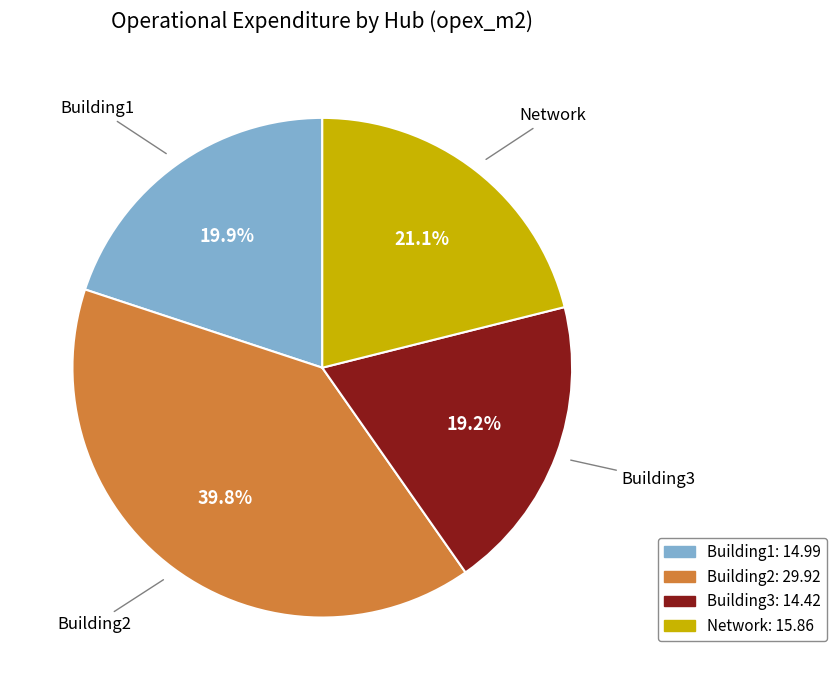

Approximately how many times larger is the value at Network compared to Building1?

1.1